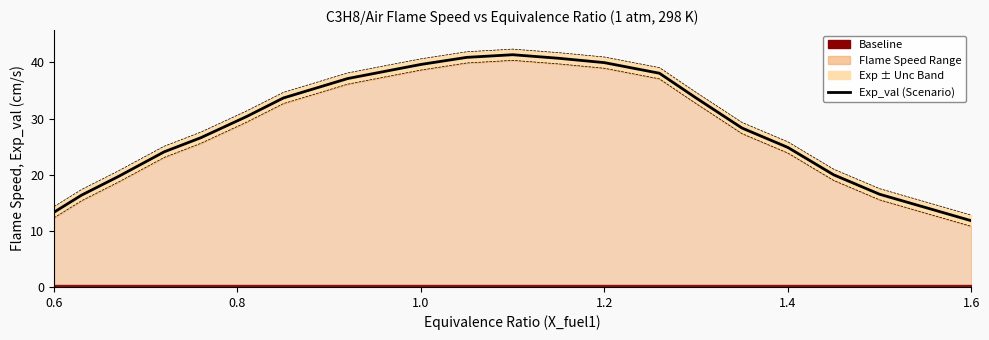

True or false: the data shows 37.3 at 1.4.

False